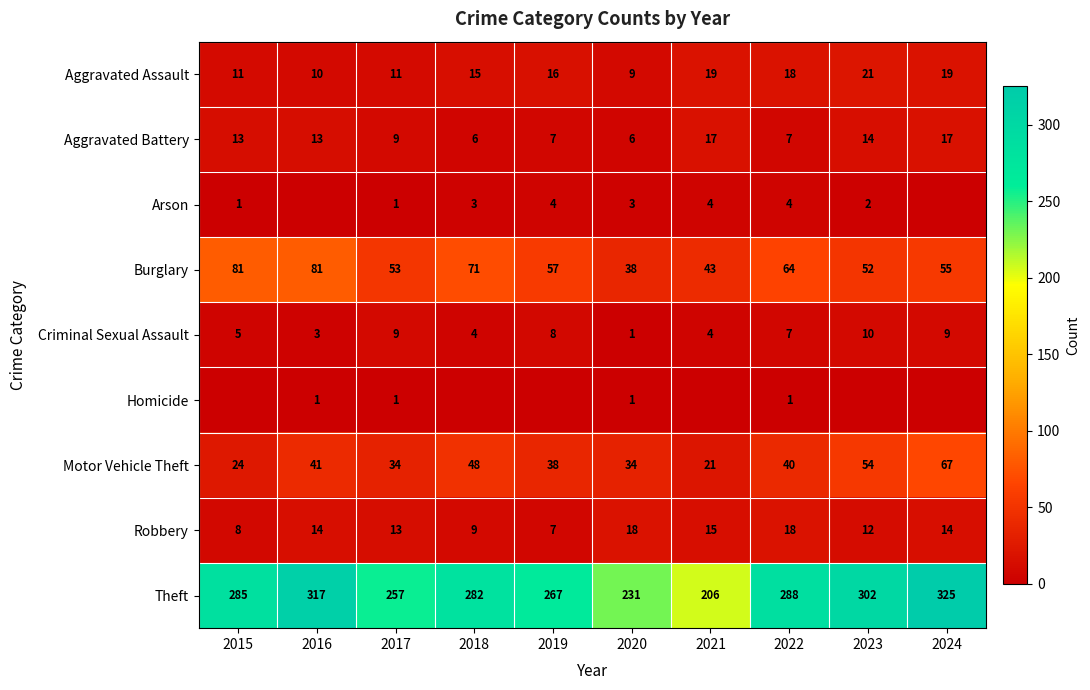

Which category has the lowest value in the Aggravated Assault series?

2020